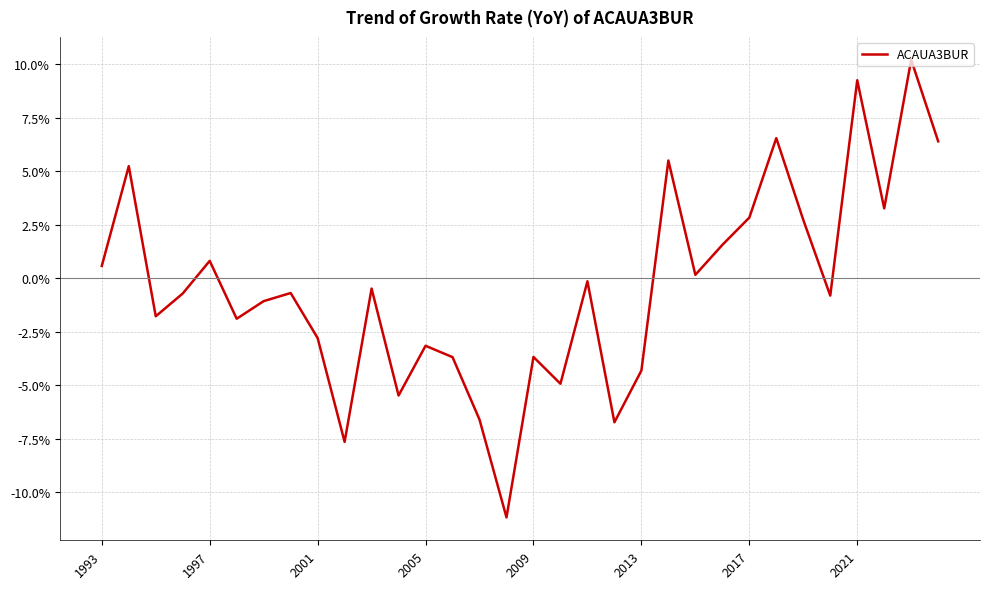

What is the greatest value displayed?

10.2